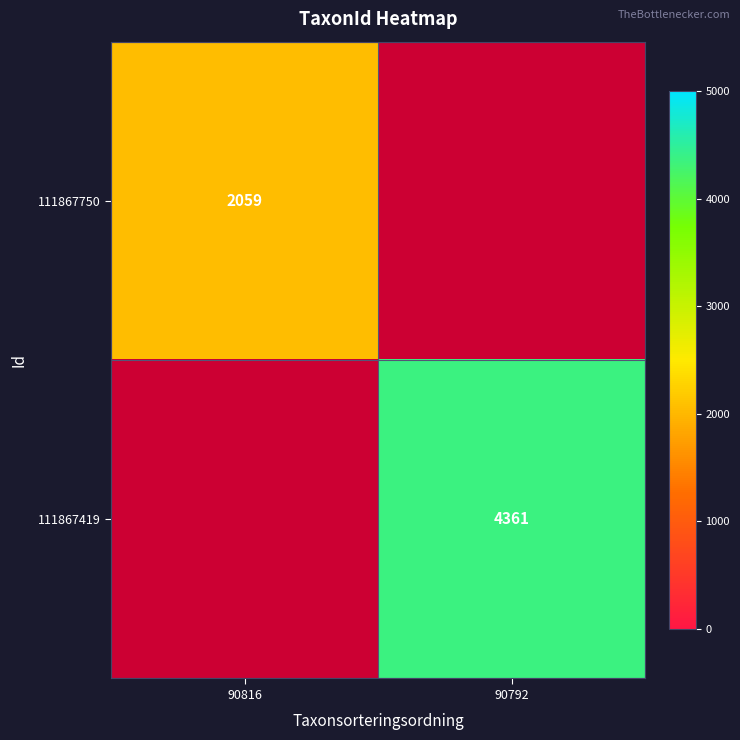

Which category has the lowest value across all series?

90816